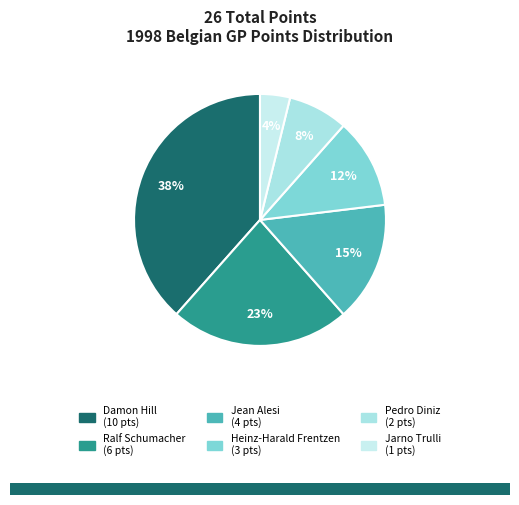

Is Jean Alesi the majority of the pie?

No